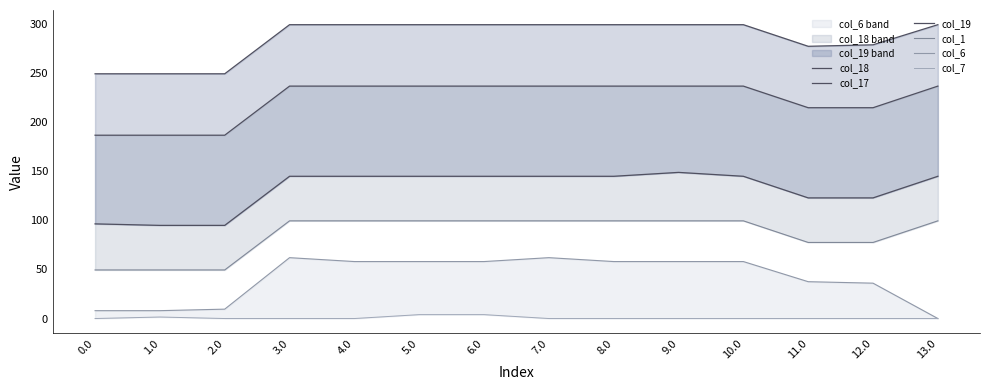

Is it true that col_18 equals 214.7 at 12.0?

True